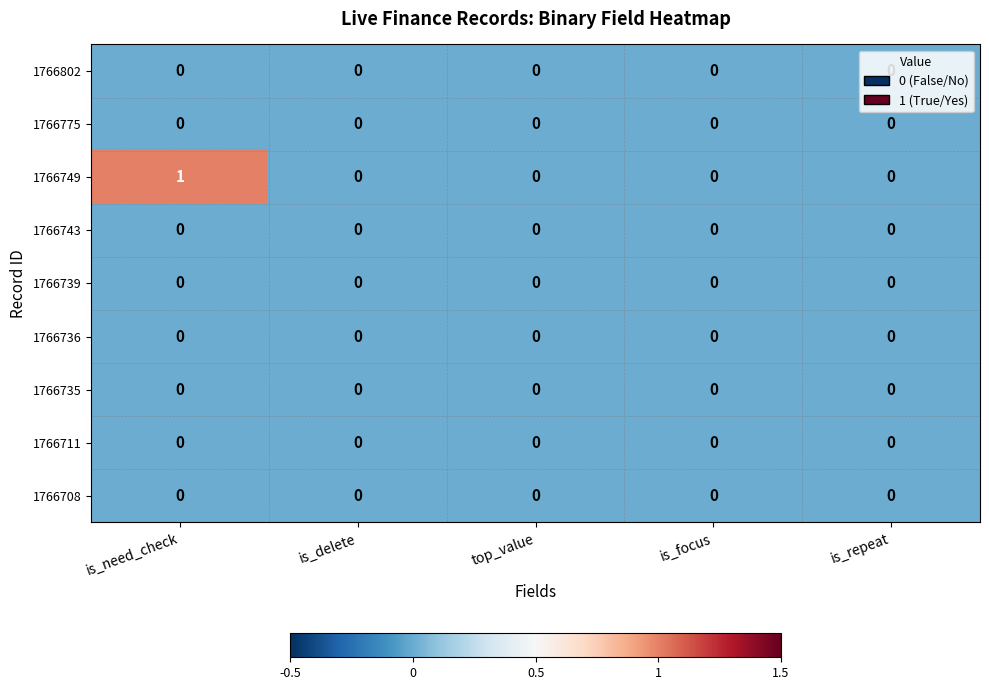

Which label corresponds to the largest value in the chart?

is_need_check